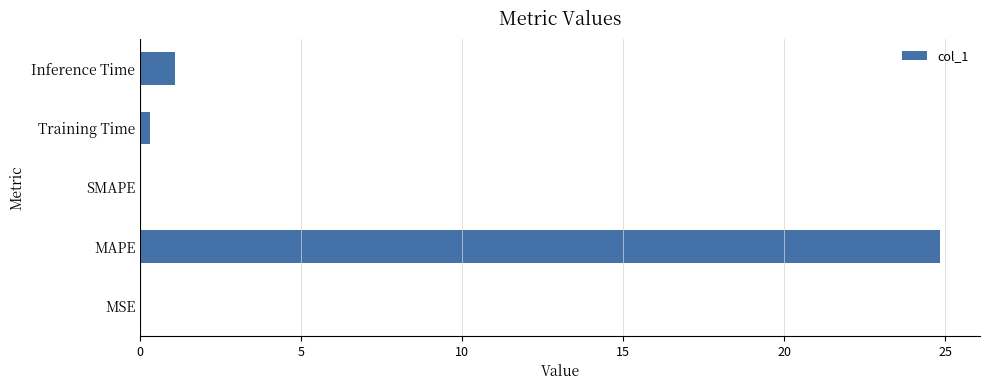

What is the change in value from MAPE to Inference Time?

-23.7